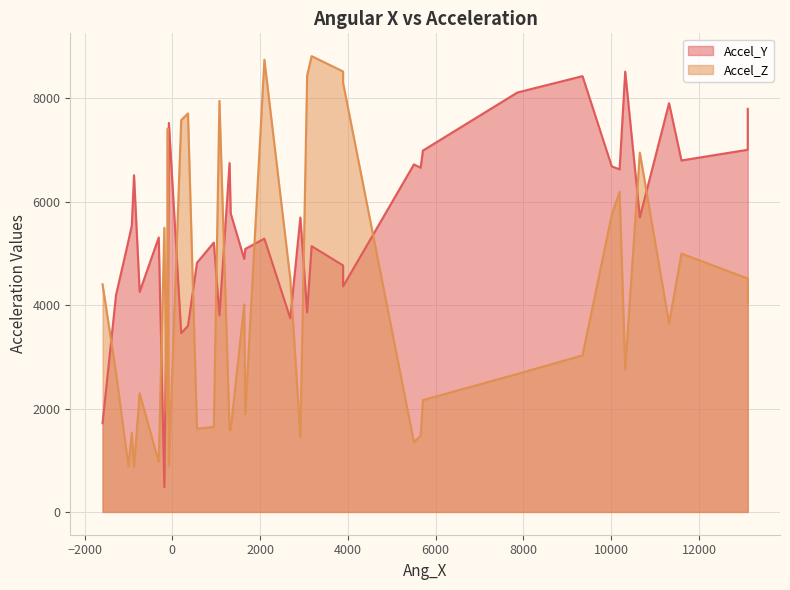

Rank the series by their average value, from lowest to highest.

Accel_Z, Accel_Y